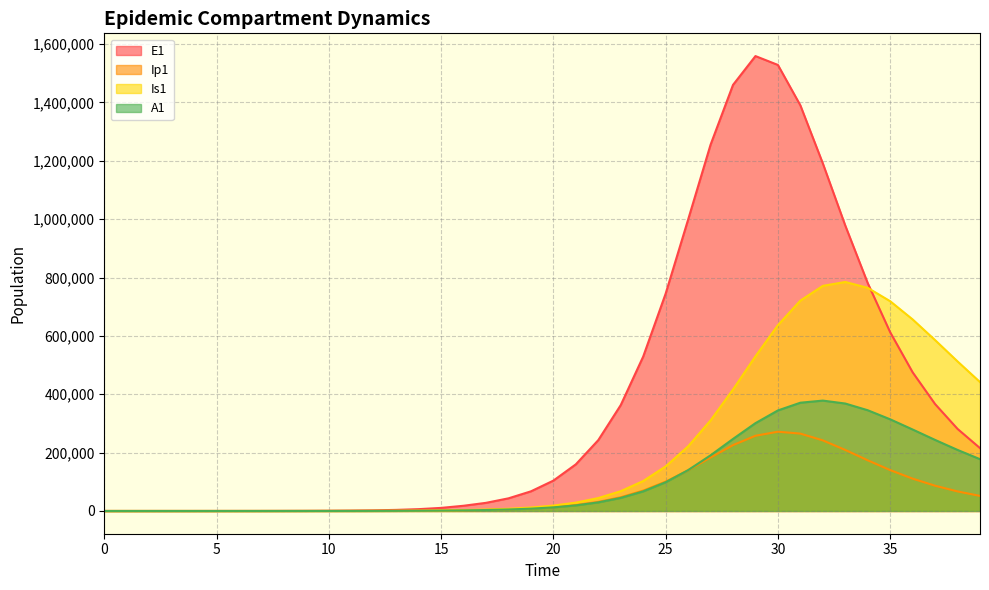

What is the total value across all series at 6?

133.0